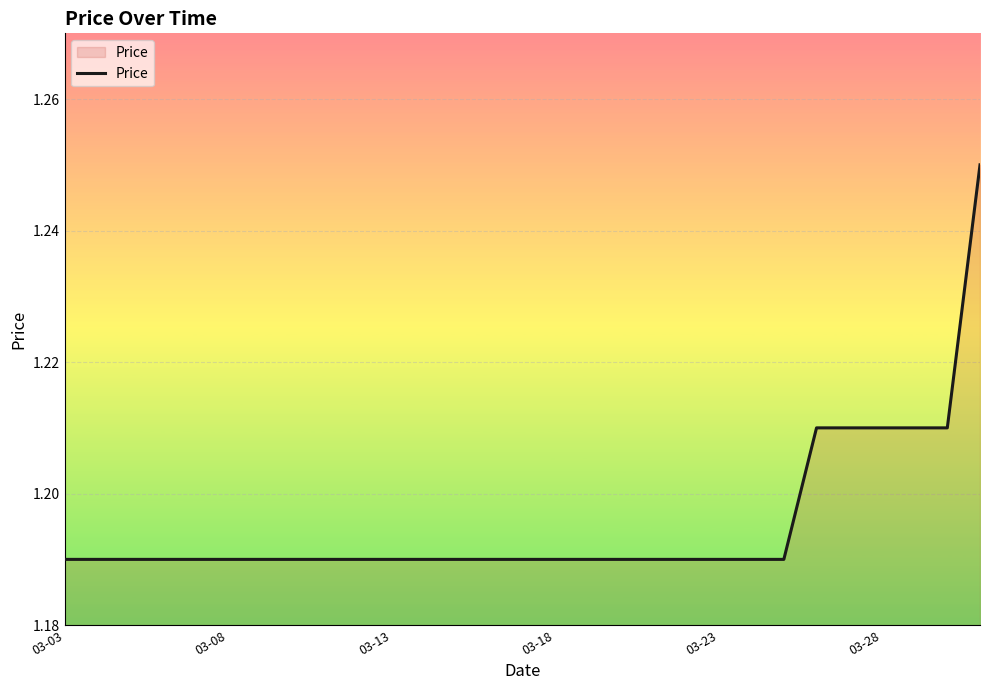

How many lines are shown in the chart?

1